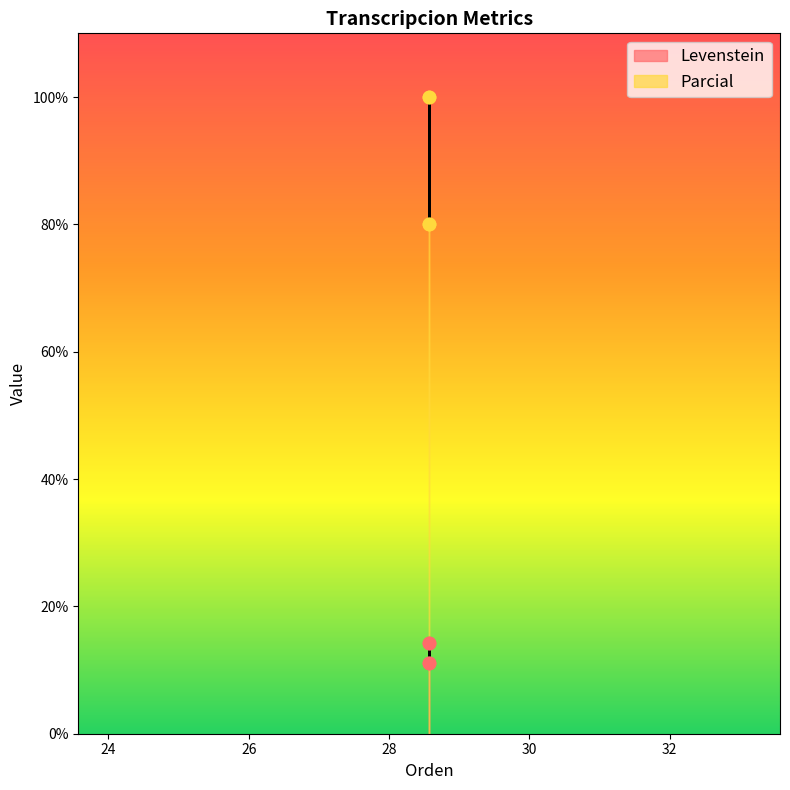

Which series reaches the maximum Y coordinate?

Parcial